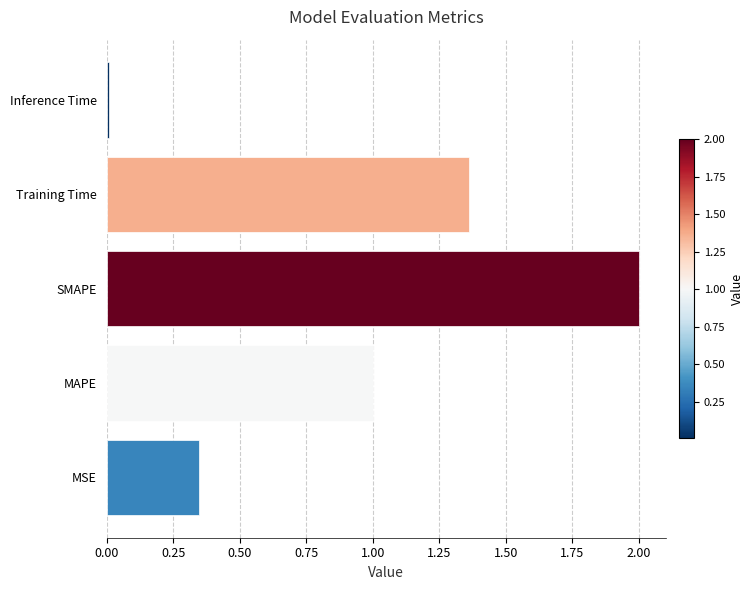

True or false: the data shows 0.0 at Inference Time.

True